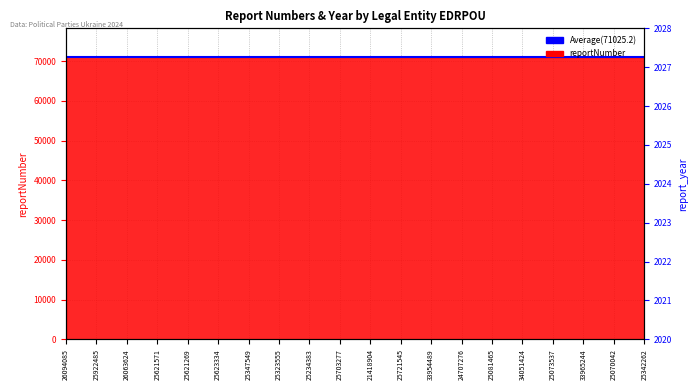

At which category does the data reach its first local peak?

26063624